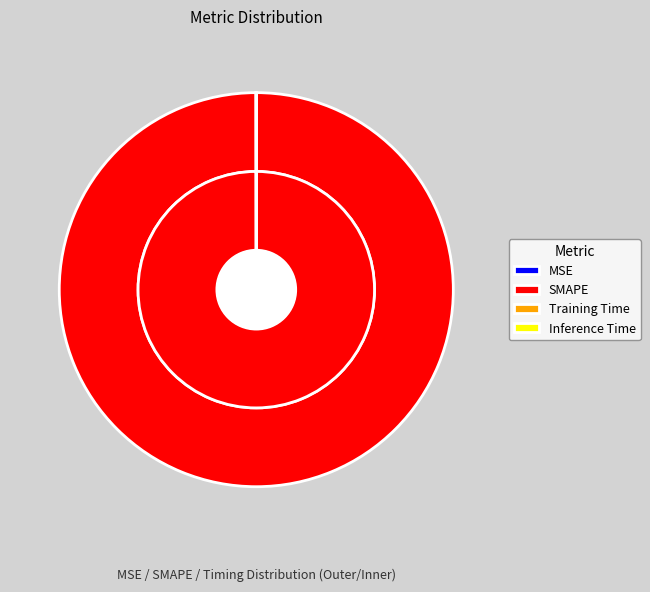

To the nearest percent, what is the difference between the SMAPE and Inference Time slice percentages?

100%